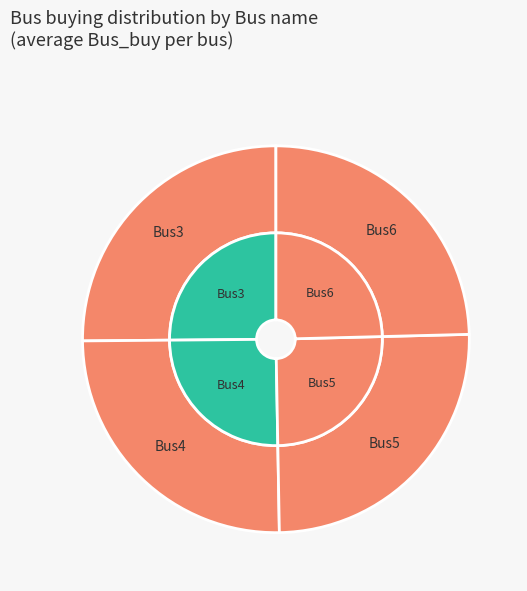

To the nearest percent, what portion does Bus4 represent?

25%